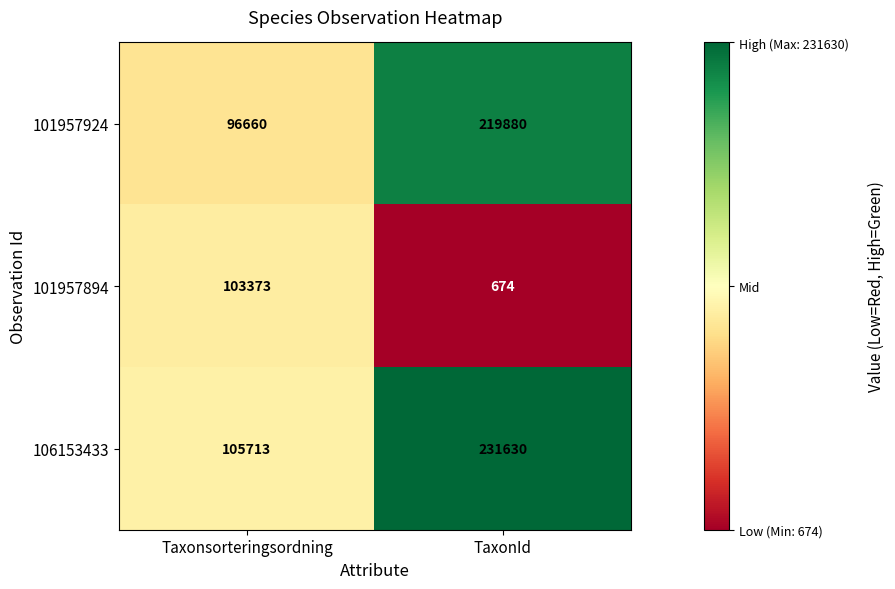

Reading left to right, extract all data points from this chart.

101957924: 96660	219880
101957894: 103373	674
106153433: 105713	231630